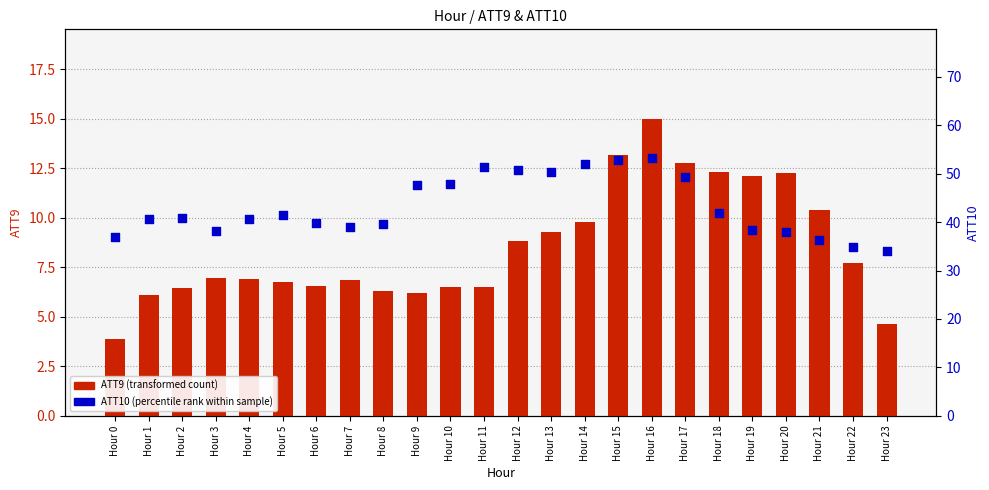

What is the total value across all series at Hour 4?

47.6